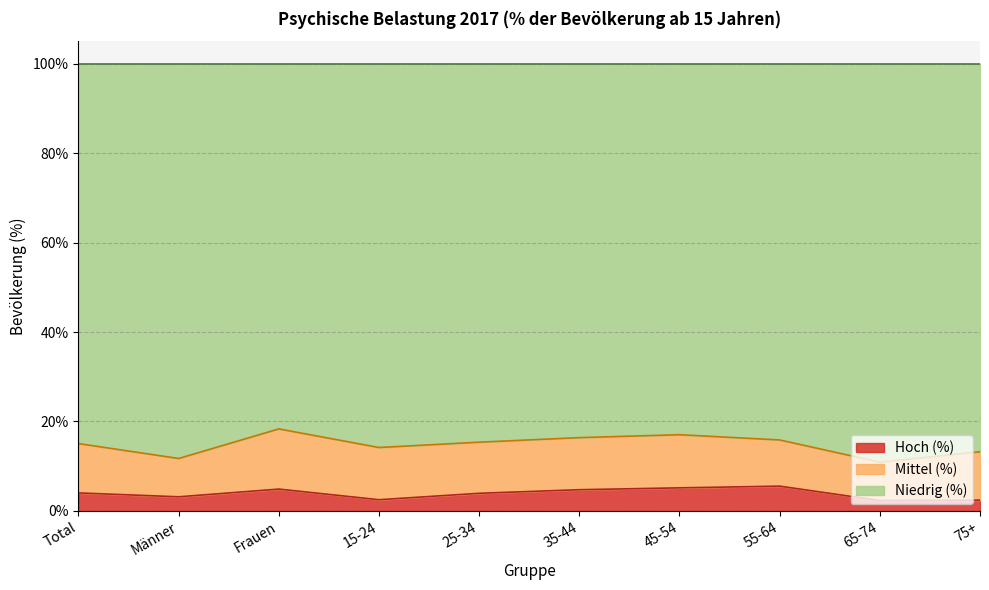

At how many categories does at least one series exceed 4?

10